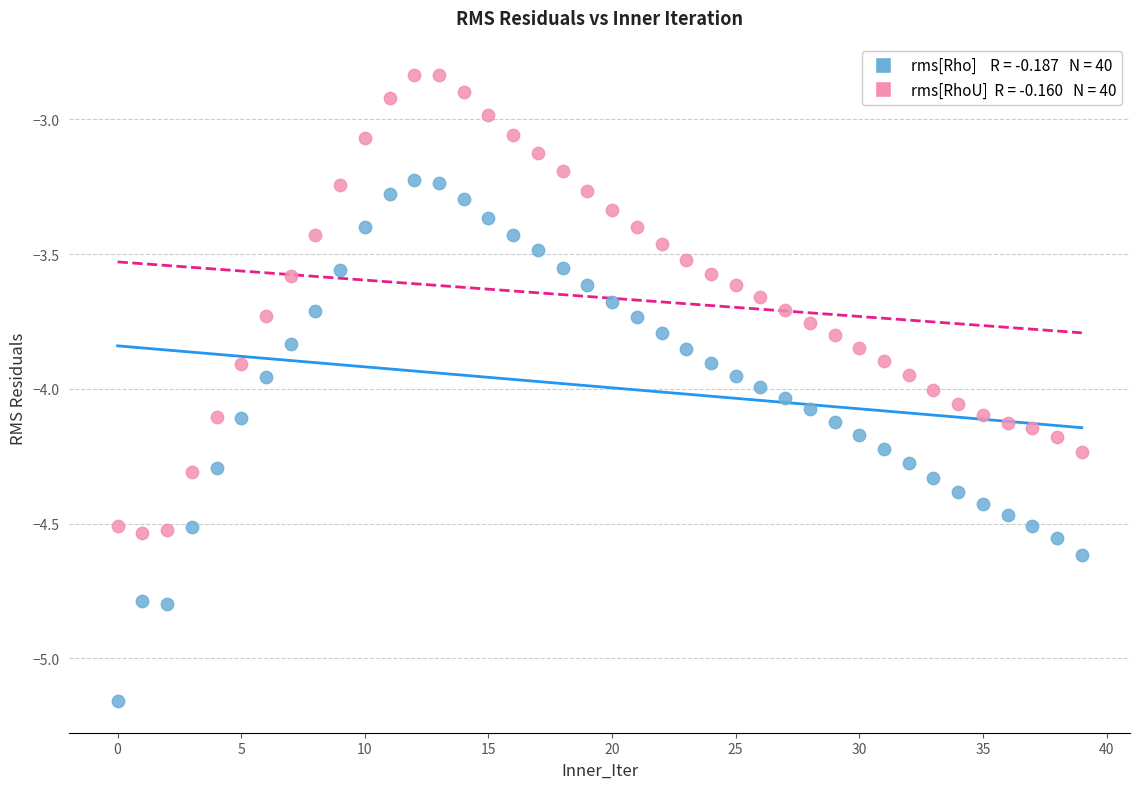

Across all data points, what is the range of Y values (max minus min)?

2.3